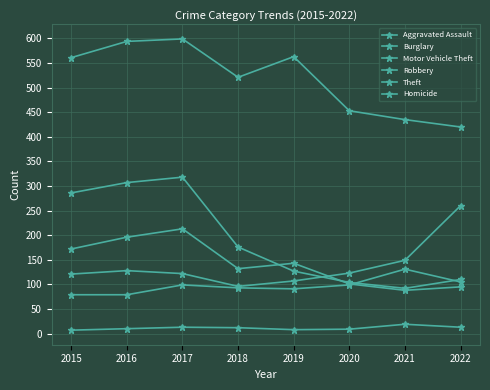

How many data points in Motor Vehicle Theft are less than 123?

4